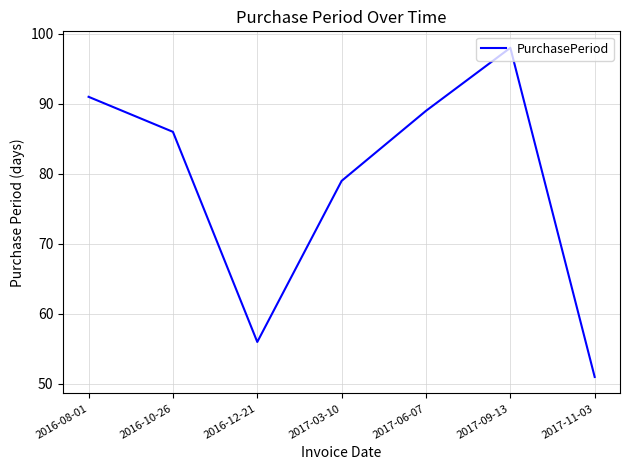

What value does the data have at 2017-11-03, to the nearest 10?

50